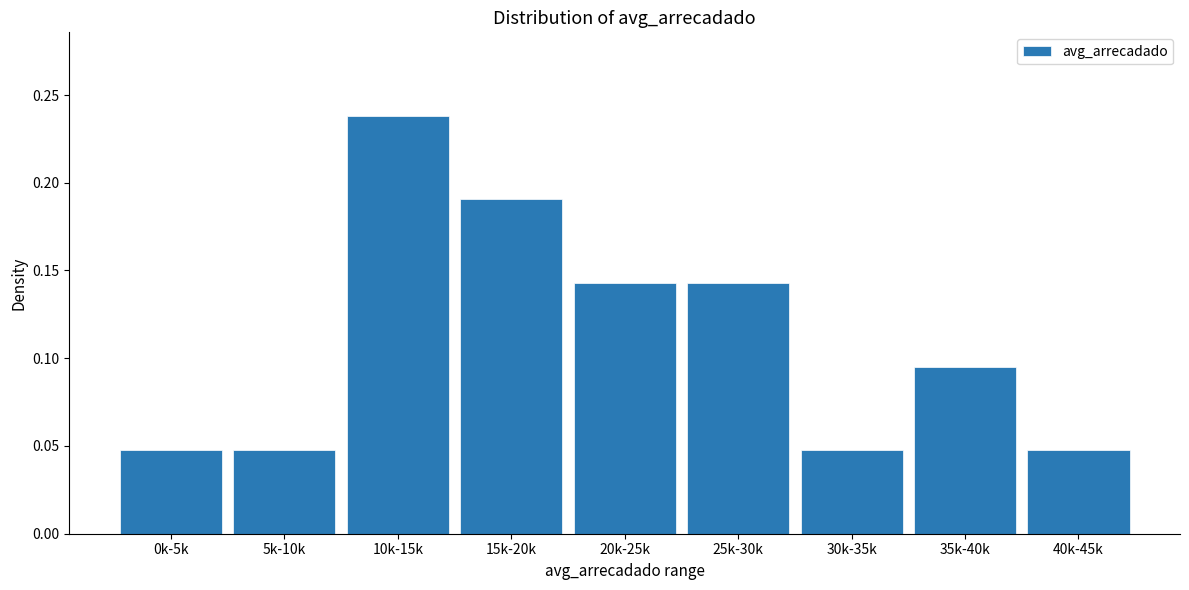

Count the values in the range 0 to 1.

9